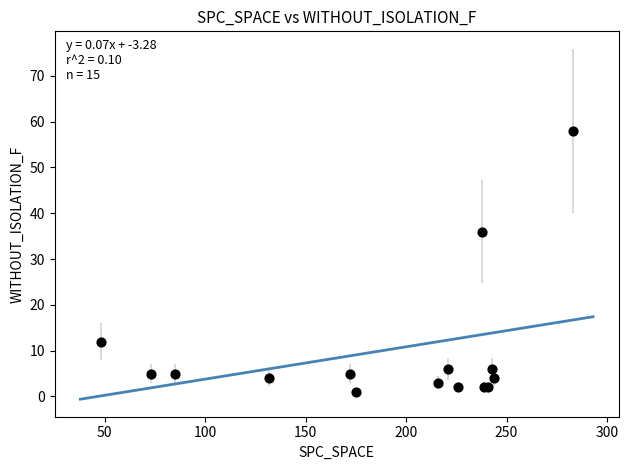

What Y value in the scatter plot is closest to 29?

36